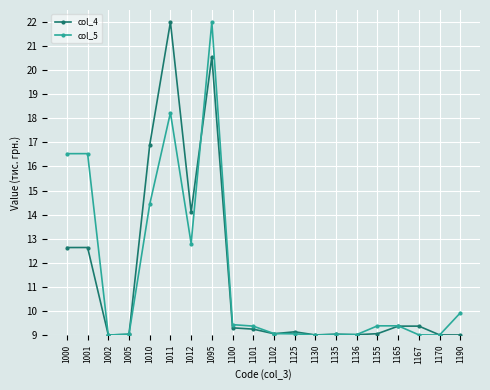

The value of col_4 at 1130 is 15.0. True or false?

False